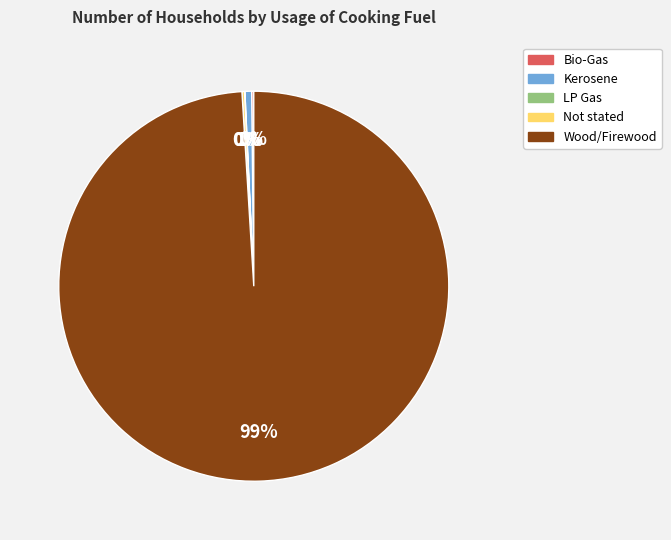

Does any single category account for the majority?

Yes